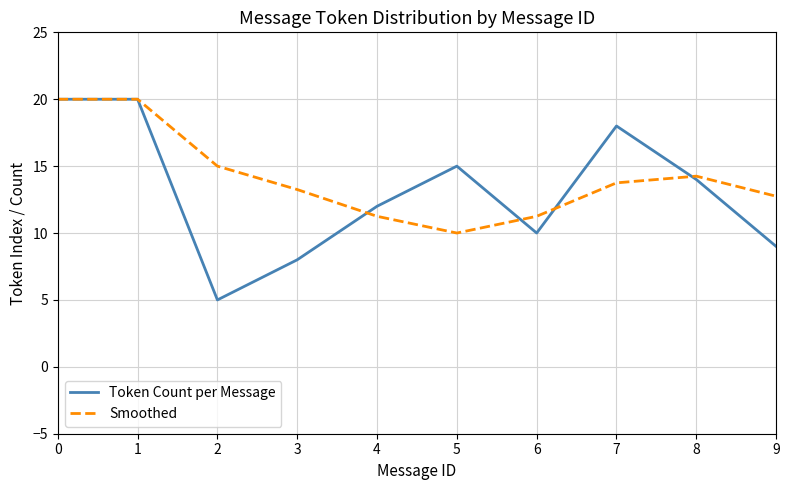

How many distinct data groups are displayed?

2